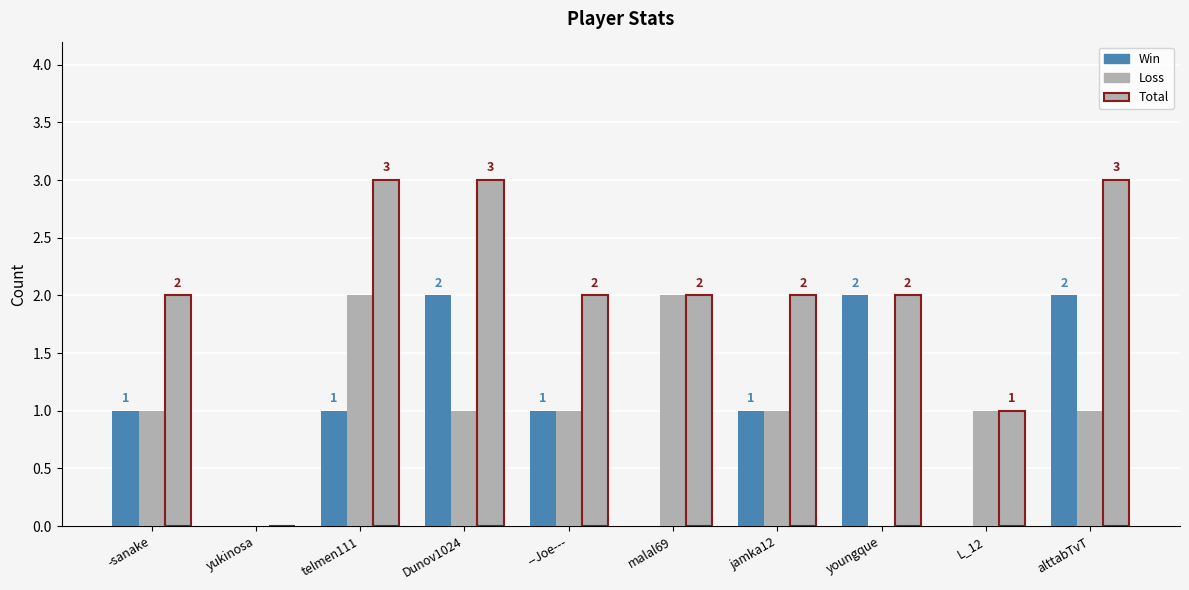

How many positive values does the Win series have?

7